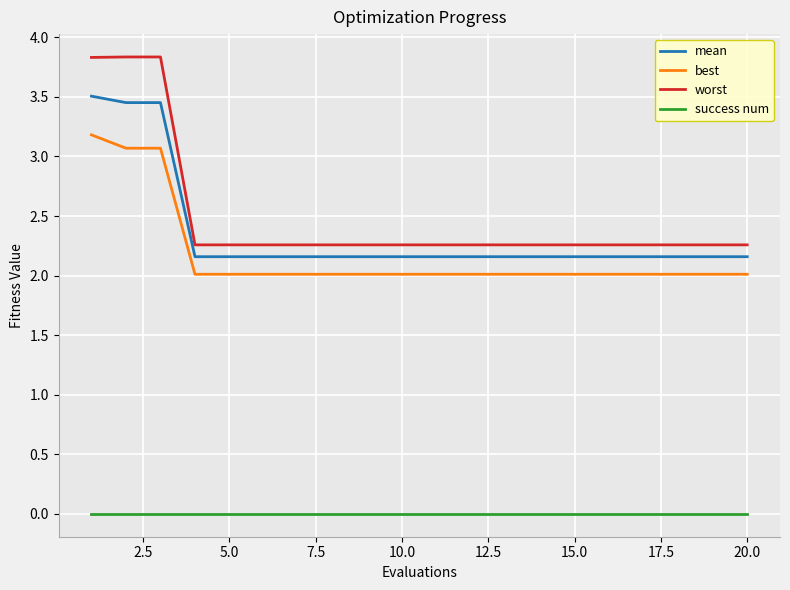

True or false: mean and success num intersect in this chart.

False